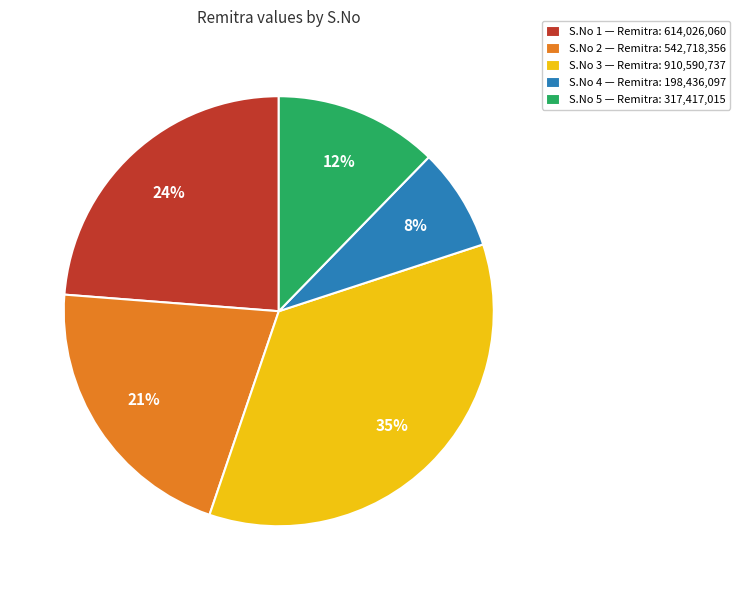

Which has a higher value, S.No 1 — Remitra: 614,026,060 or S.No 5 — Remitra: 317,417,015?

S.No 1 — Remitra: 614,026,060